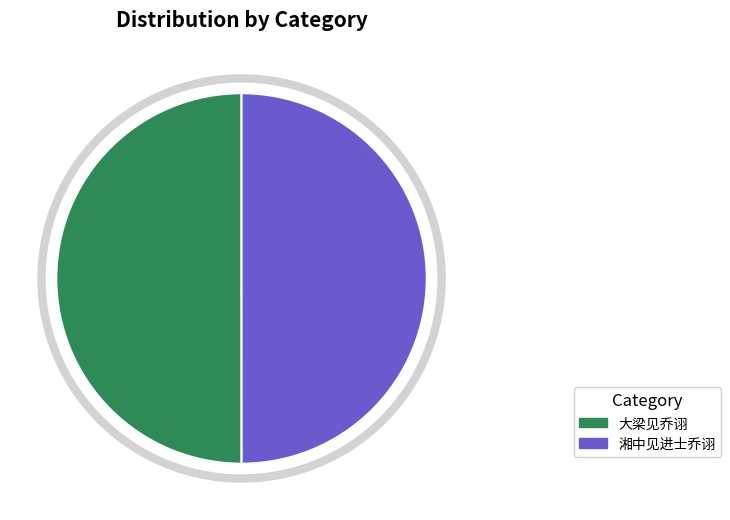

Approximately how many times larger is the value at 湘中见进士乔诩 compared to 大梁见乔诩?

1.0